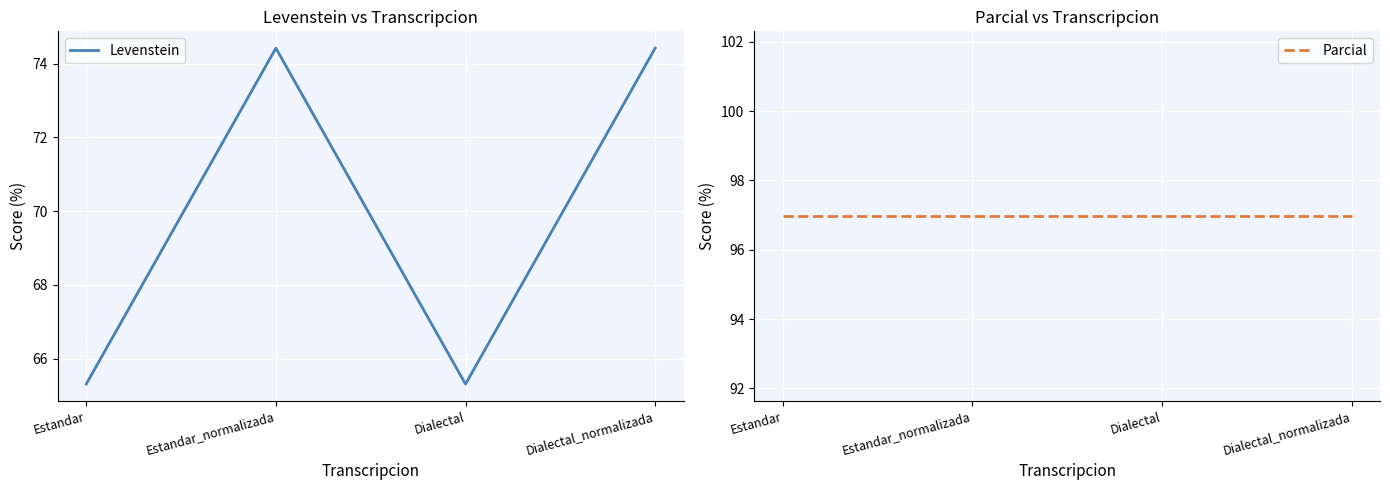

What is the total value across all series at Dialectal?

162.3